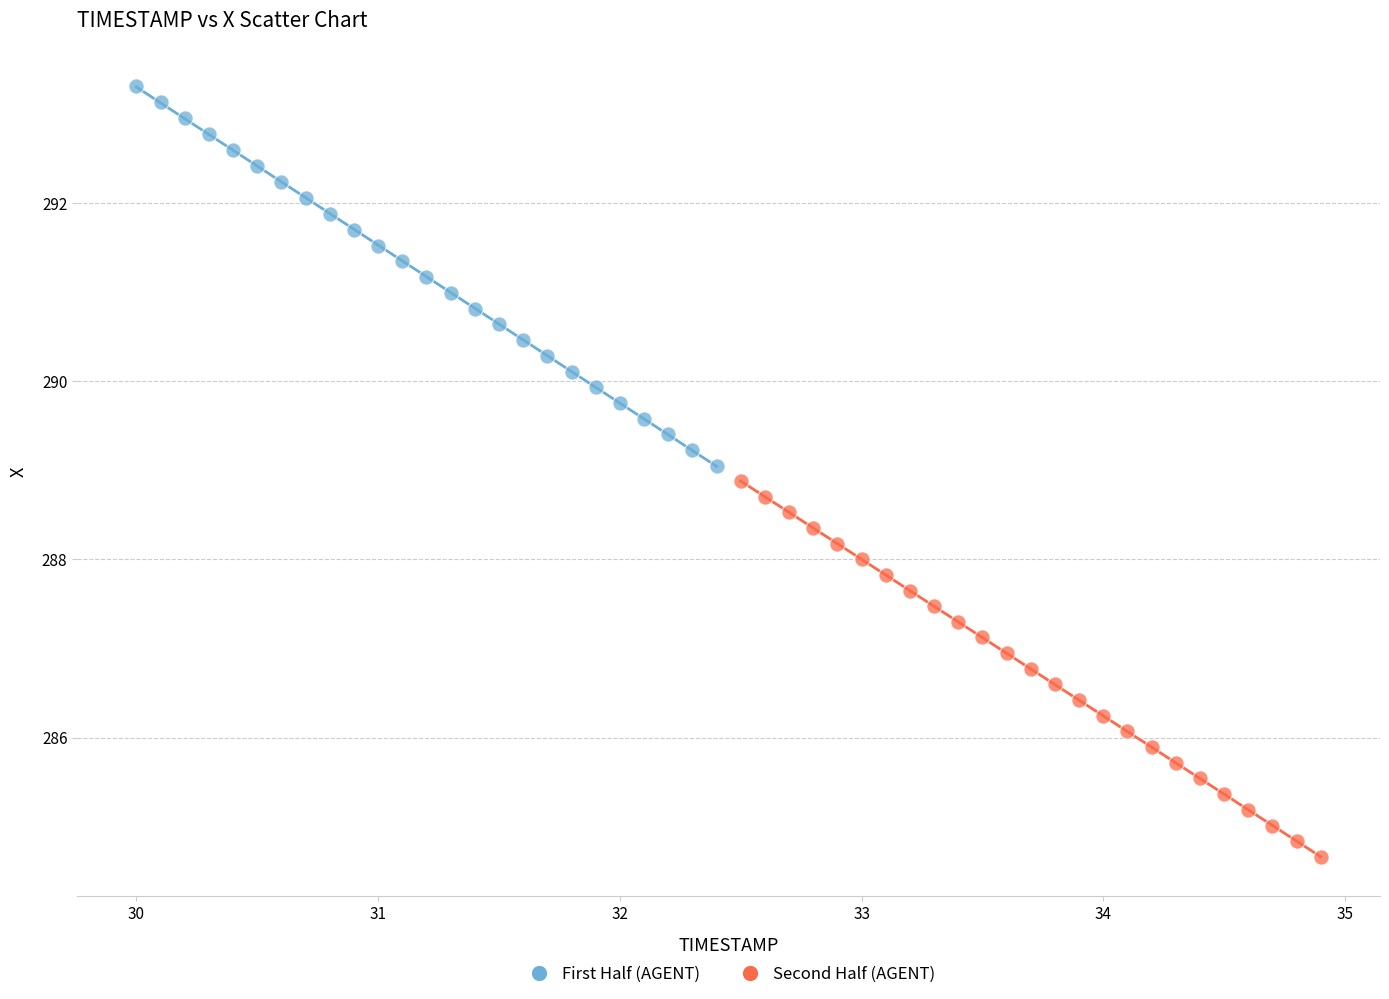

Which series has the largest Y range (max minus min)?

First Half (AGENT)